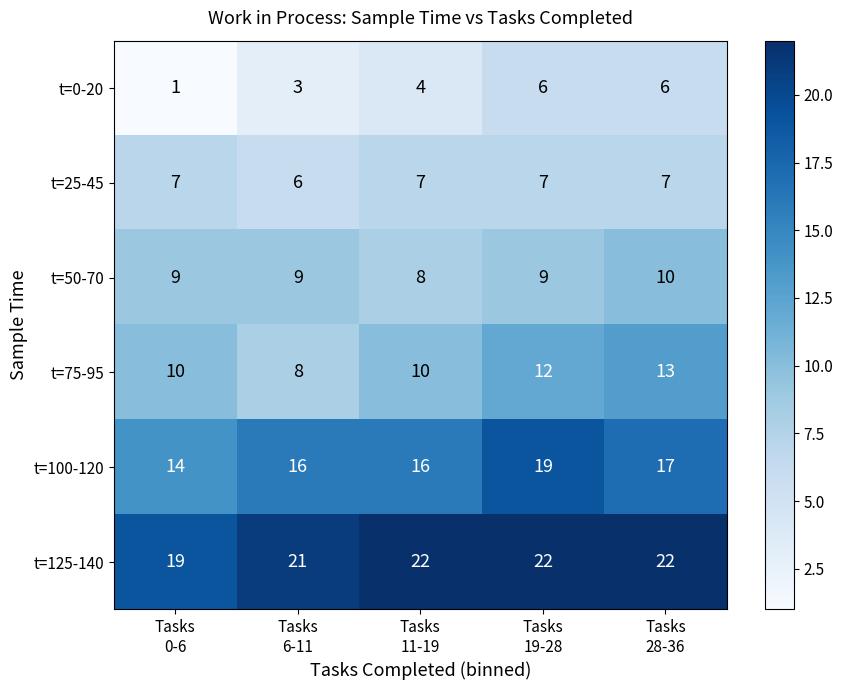

What is the sum of all t=0-20 values?

20